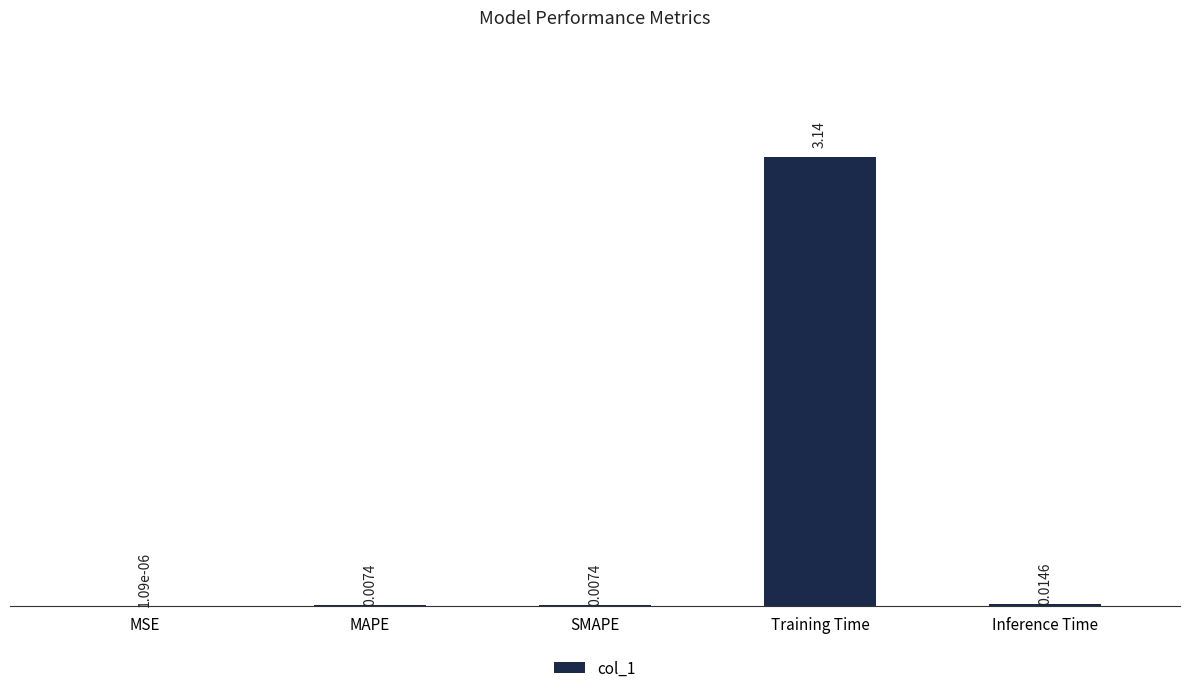

What is the sum of all values?

3.2